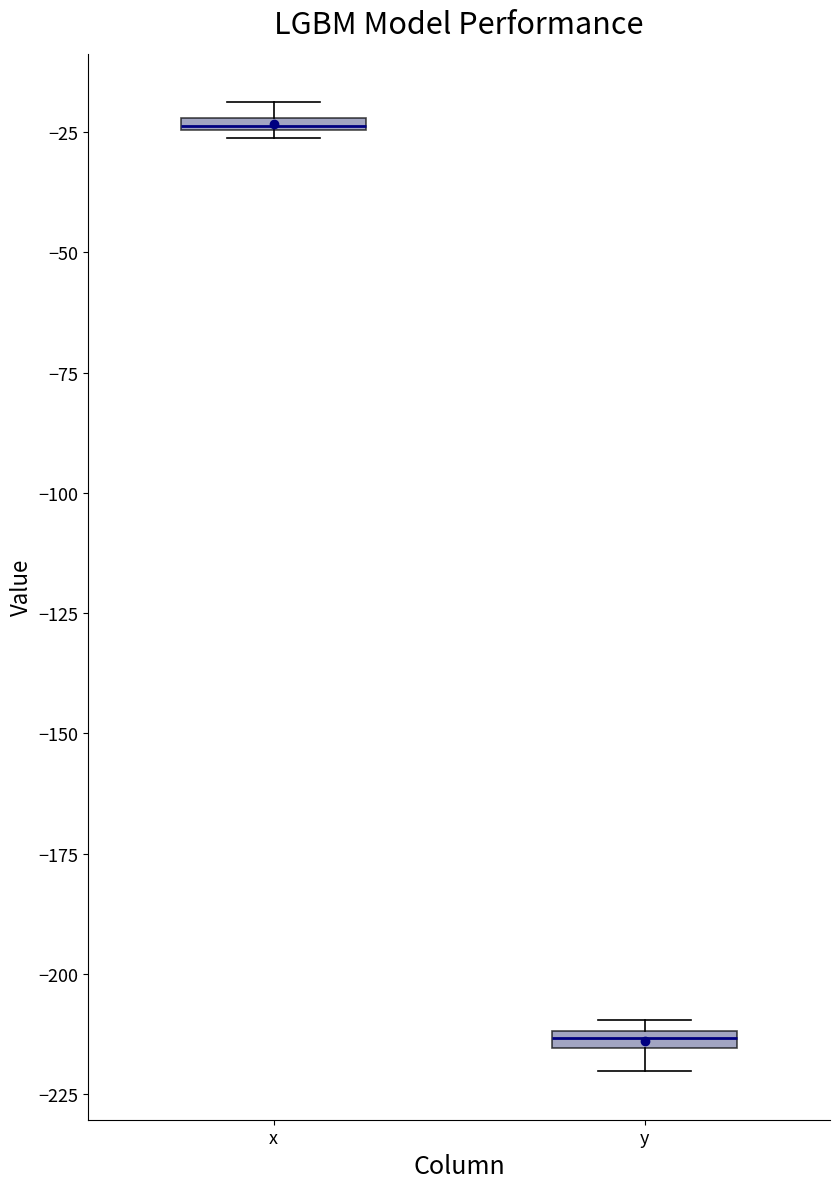

Where is the lower edge of the box for x on the y-axis? The values are not printed on the chart, so give them approximately, as read against the axis.

-25